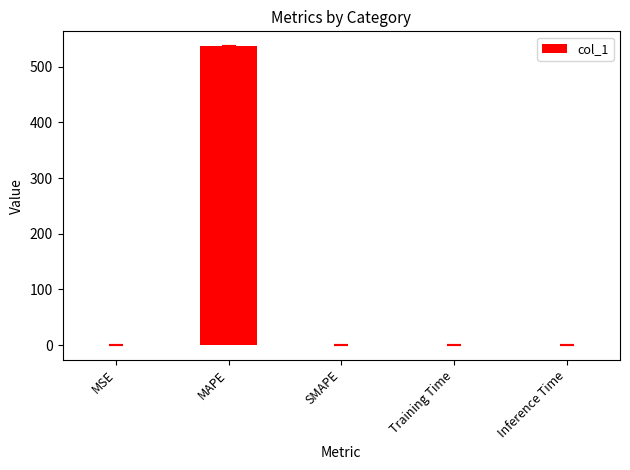

Which label corresponds to the largest value in the chart?

MAPE